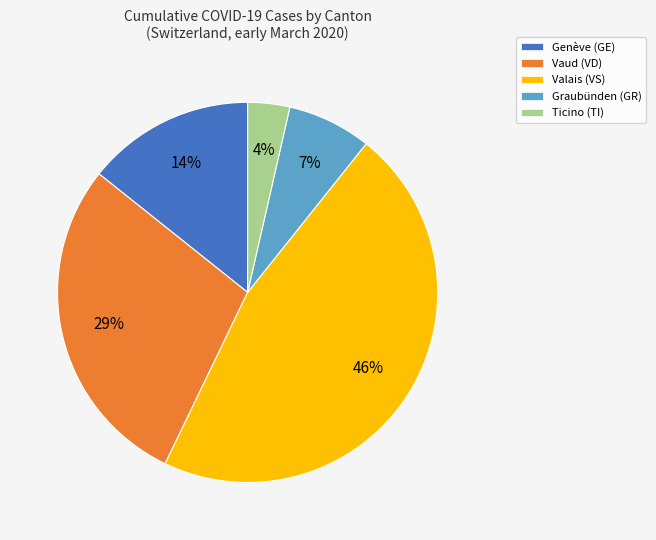

Which has a higher value, Graubünden (GR) or Valais (VS)?

Valais (VS)